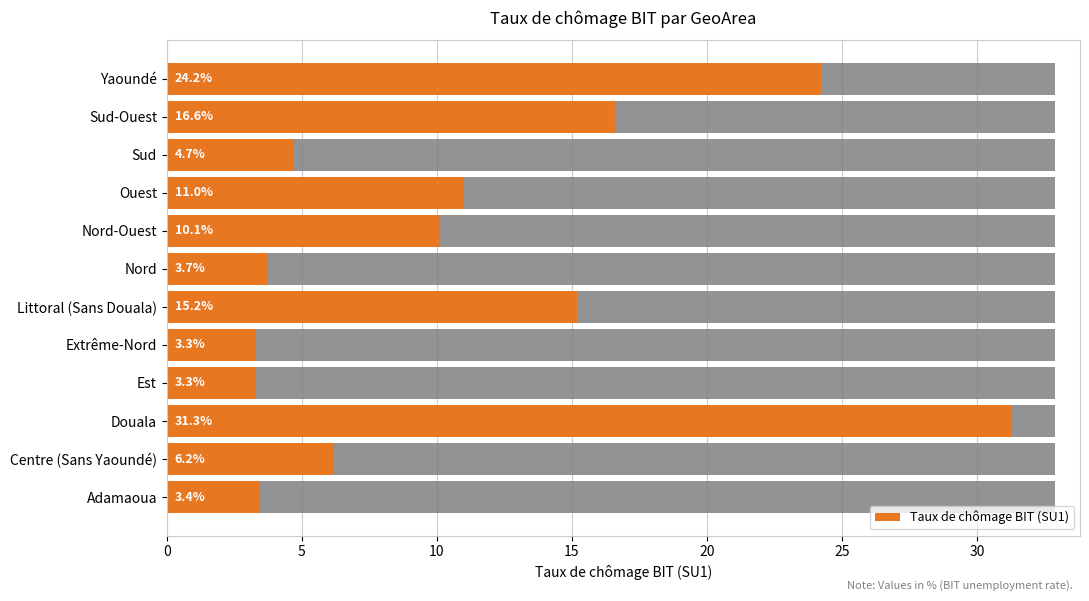

How many bars are there in total?

12